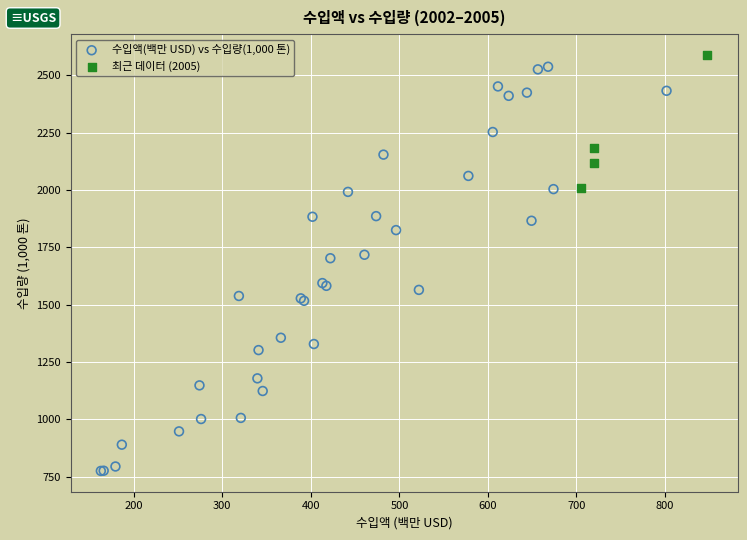

Which series reaches the minimum Y coordinate?

수입액(백만 USD) vs 수입량(1,000 톤)